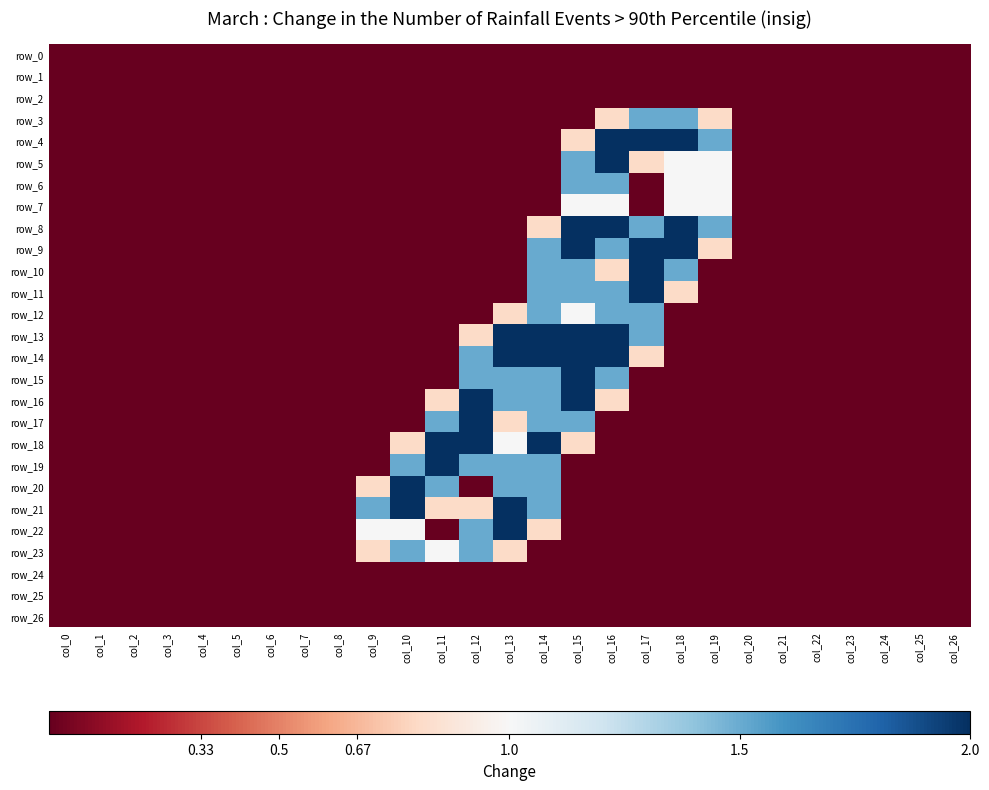

How many data points does each series have?

27